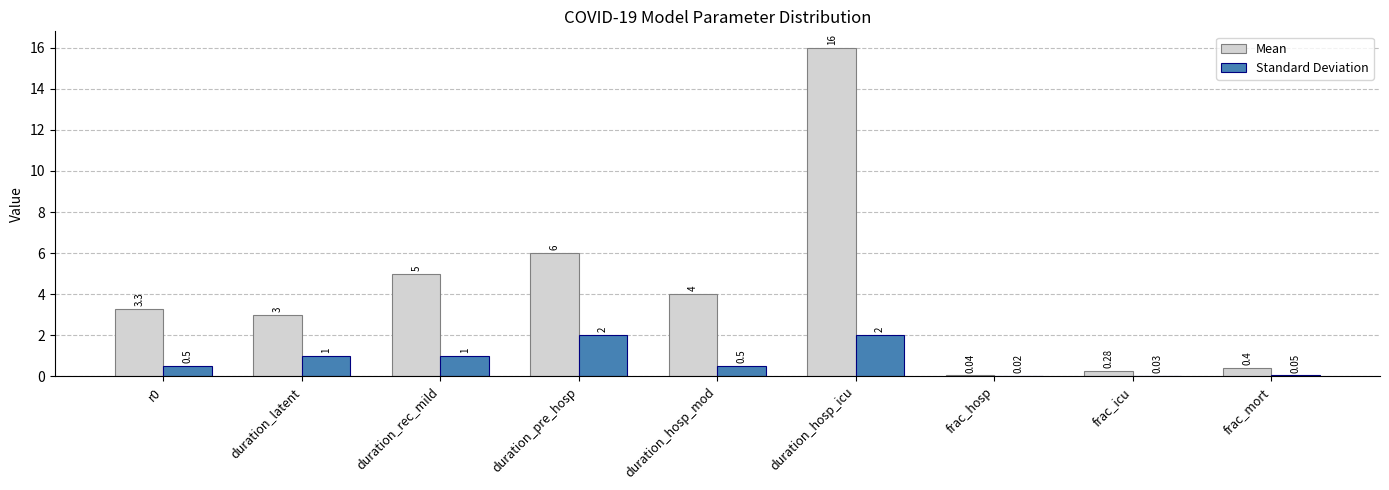

Which series changed the most between duration_latent and frac_hosp?

Mean